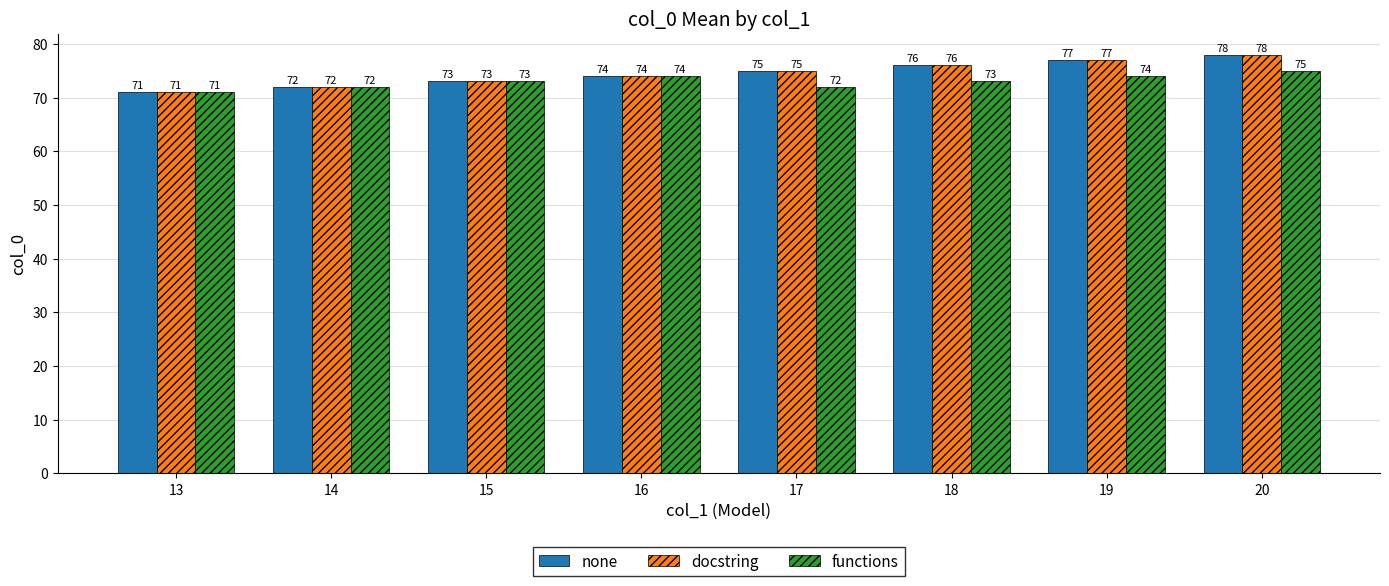

List the labels in order of none value, smallest first.

13, 14, 15, 16, 17, 18, 19, 20